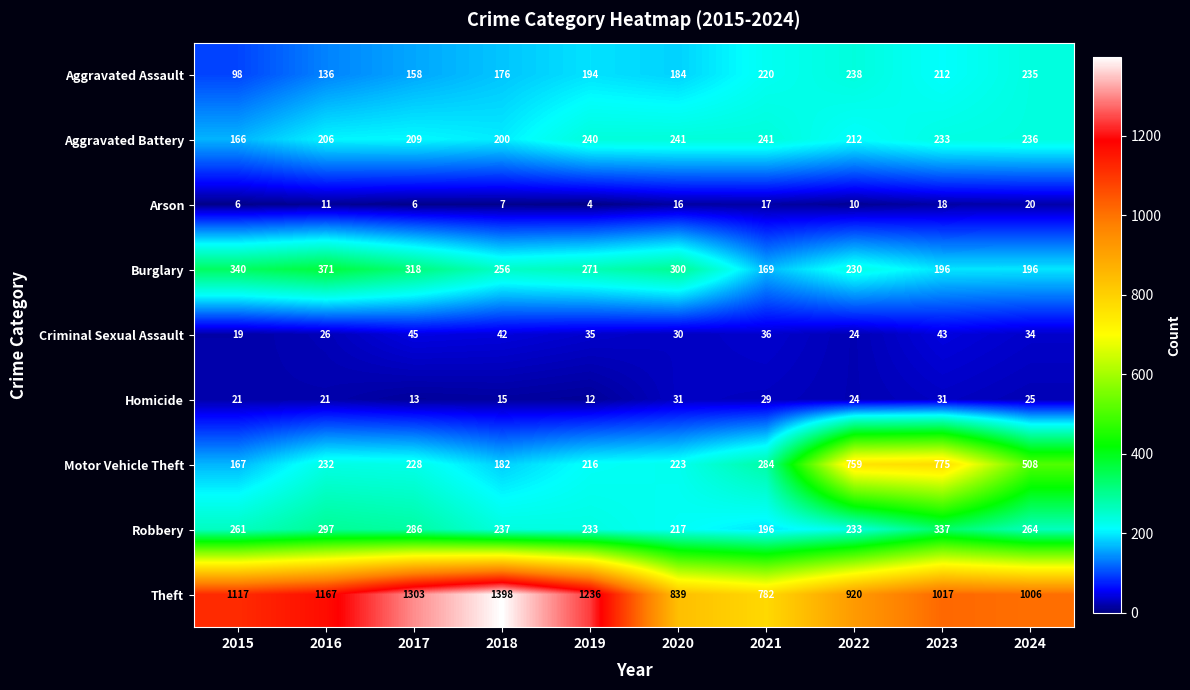

What is the total value across all series at 2022?

2650